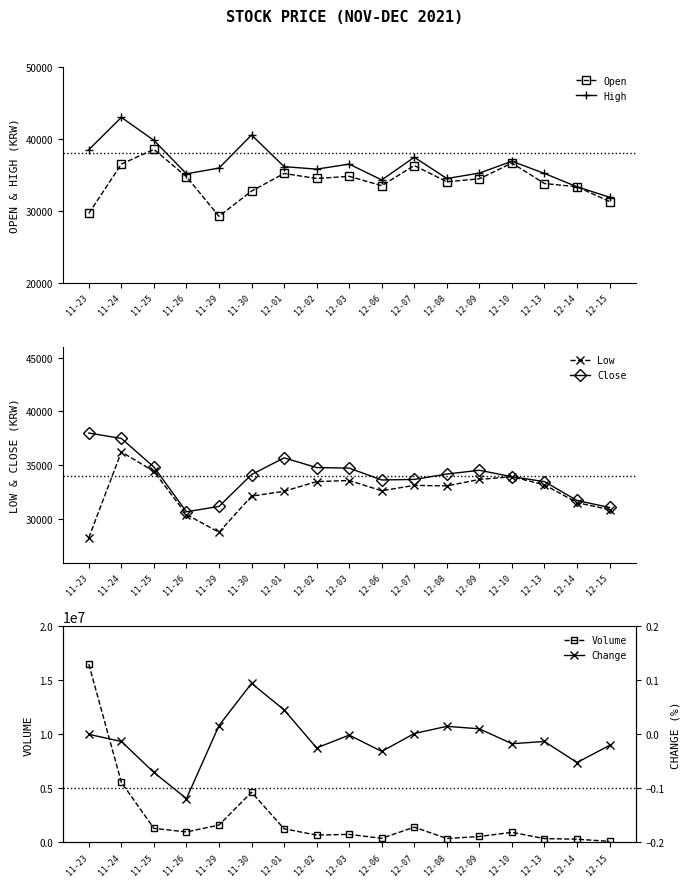

Which category has the lowest value in the Volume series?

12-15